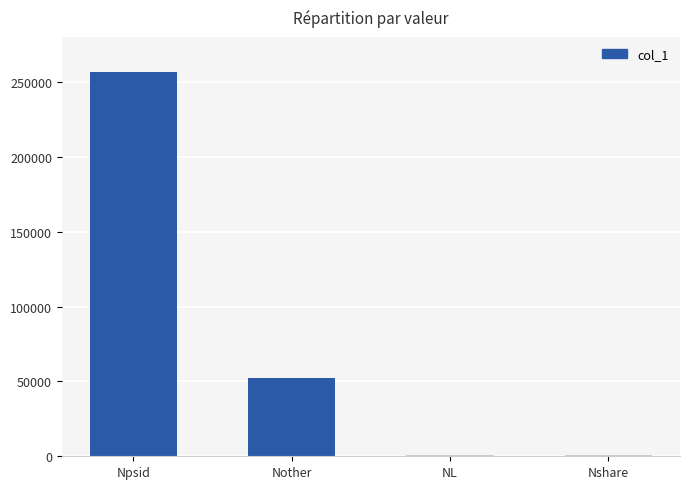

How many series are shown in this chart?

1